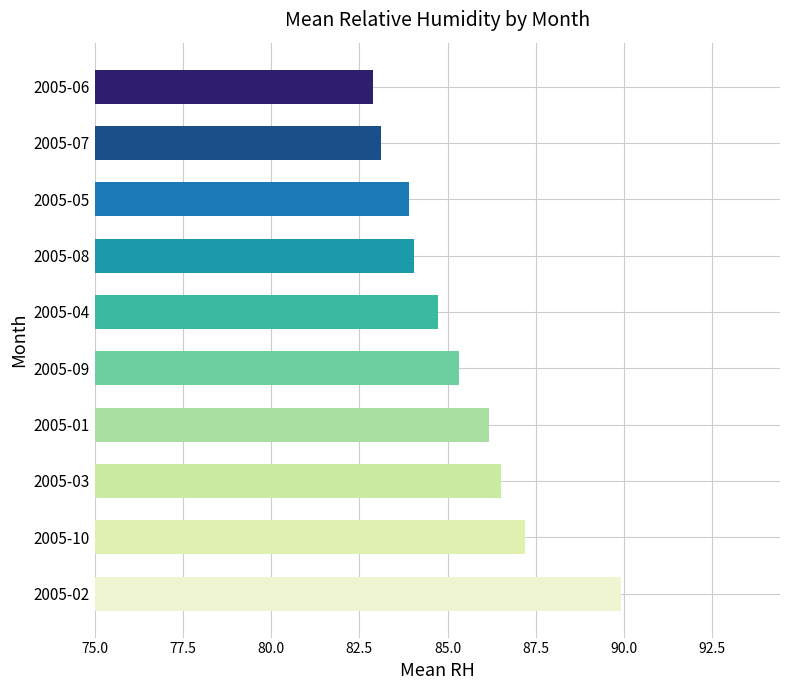

Which category has the lowest value across all series?

2005-06